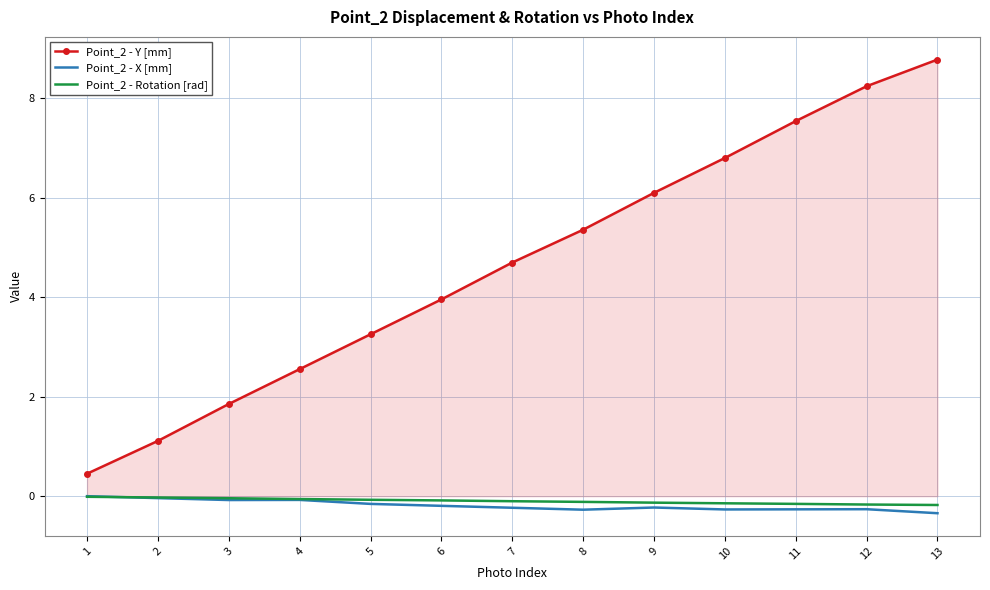

At how many categories does at least one series exceed 2?

10